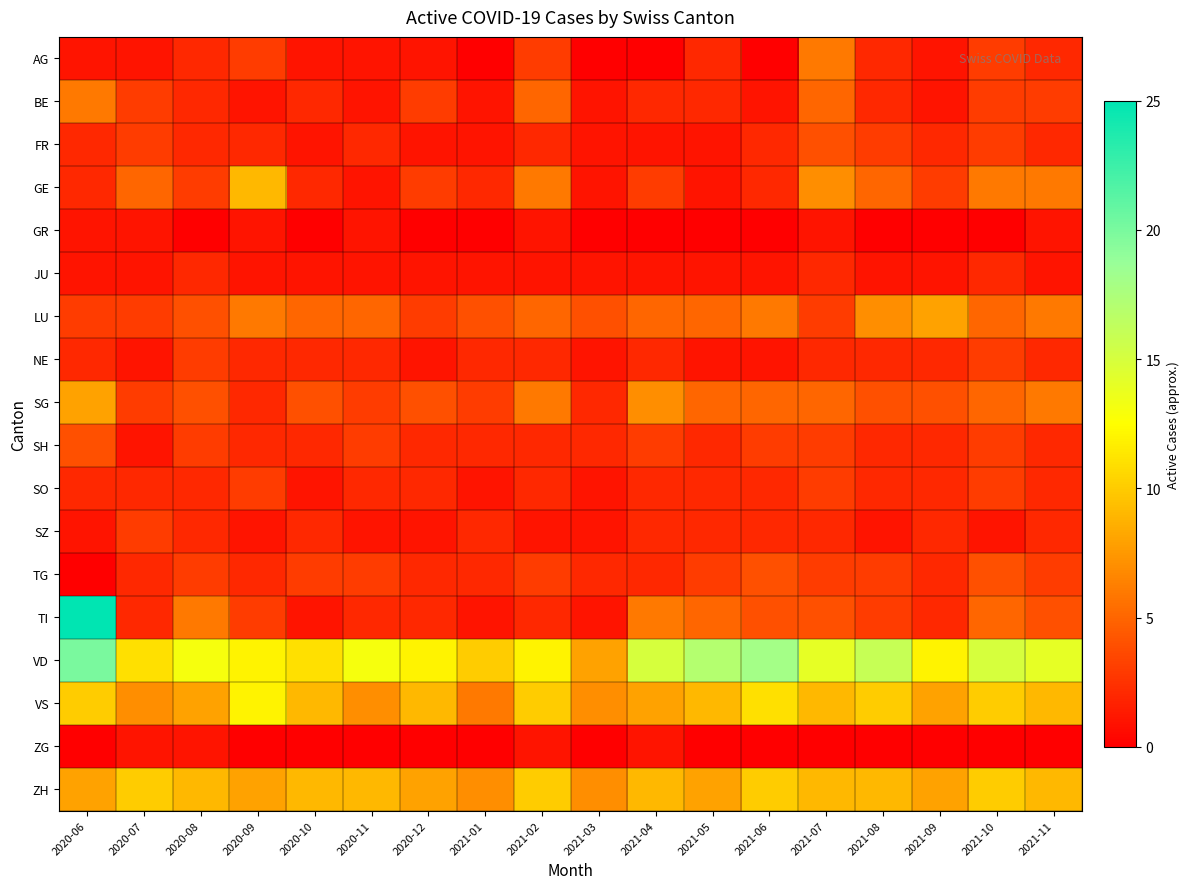

Reading left to right, what are all the values shown in this chart?

AG: 2020-06=1	2020-07=1	2020-08=2	2020-09=3	2020-10=1	2020-11=1	2020-12=1	2021-01=0	2021-02=3	2021-03=0	2021-04=0	2021-05=2	2021-06=0	2021-07=6	2021-08=2	2021-09=1	2021-10=3	2021-11=2
BE: 2020-06=6	2020-07=3	2020-08=2	2020-09=1	2020-10=2	2020-11=1	2020-12=3	2021-01=1	2021-02=5	2021-03=1	2021-04=2	2021-05=2	2021-06=1	2021-07=5	2021-08=2	2021-09=1	2021-10=3	2021-11=3
FR: 2020-06=2	2020-07=3	2020-08=2	2020-09=2	2020-10=1	2020-11=2	2020-12=1	2021-01=1	2021-02=2	2021-03=1	2021-04=1	2021-05=1	2021-06=2	2021-07=4	2021-08=3	2021-09=2	2021-10=3	2021-11=2
GE: 2020-06=2	2020-07=5	2020-08=3	2020-09=9	2020-10=2	2020-11=1	2020-12=3	2021-01=2	2021-02=6	2021-03=1	2021-04=3	2021-05=1	2021-06=2	2021-07=7	2021-08=5	2021-09=3	2021-10=6	2021-11=6
GR: 2020-06=1	2020-07=1	2020-08=0	2020-09=1	2020-10=0	2020-11=1	2020-12=0	2021-01=0	2021-02=1	2021-03=0	2021-04=0	2021-05=0	2021-06=0	2021-07=1	2021-08=0	2021-09=0	2021-10=0	2021-11=1
JU: 2020-06=1	2020-07=1	2020-08=2	2020-09=1	2020-10=1	2020-11=1	2020-12=1	2021-01=1	2021-02=1	2021-03=1	2021-04=1	2021-05=1	2021-06=1	2021-07=2	2021-08=1	2021-09=1	2021-10=2	2021-11=1
LU: 2020-06=3	2020-07=3	2020-08=4	2020-09=6	2020-10=5	2020-11=5	2020-12=3	2021-01=4	2021-02=5	2021-03=4	2021-04=5	2021-05=5	2021-06=6	2021-07=3	2021-08=7	2021-09=8	2021-10=5	2021-11=6
NE: 2020-06=2	2020-07=1	2020-08=3	2020-09=2	2020-10=2	2020-11=2	2020-12=1	2021-01=2	2021-02=2	2021-03=1	2021-04=2	2021-05=1	2021-06=1	2021-07=2	2021-08=2	2021-09=2	2021-10=3	2021-11=2
SG: 2020-06=8	2020-07=3	2020-08=4	2020-09=2	2020-10=4	2020-11=3	2020-12=4	2021-01=3	2021-02=6	2021-03=2	2021-04=7	2021-05=5	2021-06=5	2021-07=5	2021-08=4	2021-09=4	2021-10=5	2021-11=6
SH: 2020-06=4	2020-07=1	2020-08=3	2020-09=2	2020-10=2	2020-11=3	2020-12=2	2021-01=2	2021-02=2	2021-03=2	2021-04=3	2021-05=2	2021-06=3	2021-07=3	2021-08=2	2021-09=2	2021-10=3	2021-11=2
SO: 2020-06=2	2020-07=2	2020-08=2	2020-09=3	2020-10=1	2020-11=2	2020-12=2	2021-01=1	2021-02=2	2021-03=1	2021-04=2	2021-05=2	2021-06=2	2021-07=3	2021-08=2	2021-09=2	2021-10=3	2021-11=2
SZ: 2020-06=1	2020-07=3	2020-08=2	2020-09=1	2020-10=2	2020-11=1	2020-12=1	2021-01=2	2021-02=1	2021-03=1	2021-04=2	2021-05=2	2021-06=2	2021-07=2	2021-08=1	2021-09=2	2021-10=1	2021-11=2
TG: 2020-06=0	2020-07=2	2020-08=3	2020-09=2	2020-10=3	2020-11=3	2020-12=2	2021-01=2	2021-02=3	2021-03=2	2021-04=2	2021-05=3	2021-06=4	2021-07=3	2021-08=3	2021-09=2	2021-10=4	2021-11=3
TI: 2020-06=25	2020-07=2	2020-08=6	2020-09=3	2020-10=1	2020-11=2	2020-12=2	2021-01=1	2021-02=2	2021-03=1	2021-04=6	2021-05=5	2021-06=4	2021-07=4	2021-08=3	2021-09=2	2021-10=5	2021-11=4
VD: 2020-06=20	2020-07=11	2020-08=13	2020-09=12	2020-10=11	2020-11=13	2020-12=12	2021-01=10	2021-02=12	2021-03=8	2021-04=15	2021-05=17	2021-06=18	2021-07=14	2021-08=16	2021-09=12	2021-10=15	2021-11=14
VS: 2020-06=10	2020-07=7	2020-08=8	2020-09=12	2020-10=9	2020-11=7	2020-12=9	2021-01=6	2021-02=10	2021-03=7	2021-04=8	2021-05=9	2021-06=11	2021-07=9	2021-08=10	2021-09=8	2021-10=10	2021-11=9
ZG: 2020-06=0	2020-07=1	2020-08=1	2020-09=0	2020-10=0	2020-11=0	2020-12=0	2021-01=0	2021-02=1	2021-03=0	2021-04=1	2021-05=0	2021-06=0	2021-07=0	2021-08=0	2021-09=0	2021-10=0	2021-11=0
ZH: 2020-06=8	2020-07=10	2020-08=9	2020-09=8	2020-10=9	2020-11=9	2020-12=8	2021-01=7	2021-02=10	2021-03=7	2021-04=9	2021-05=8	2021-06=10	2021-07=9	2021-08=9	2021-09=8	2021-10=10	2021-11=9